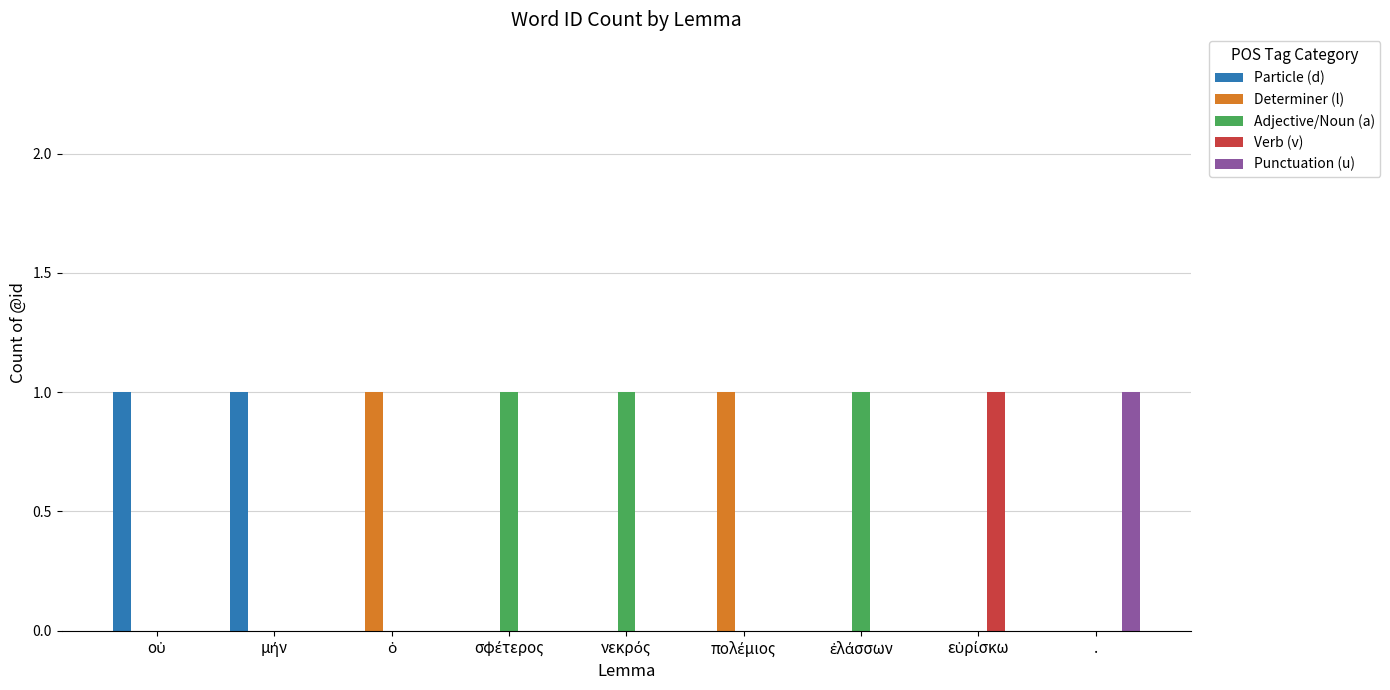

Reading left to right, transcribe all the data shown in this chart.

Particle (d): 1	1	0	0	0	0	0	0	0
Determiner (l): 0	0	1	0	0	1	0	0	0
Adjective/Noun (a): 0	0	0	1	1	0	1	0	0
Verb (v): 0	0	0	0	0	0	0	1	0
Punctuation (u): 0	0	0	0	0	0	0	0	1